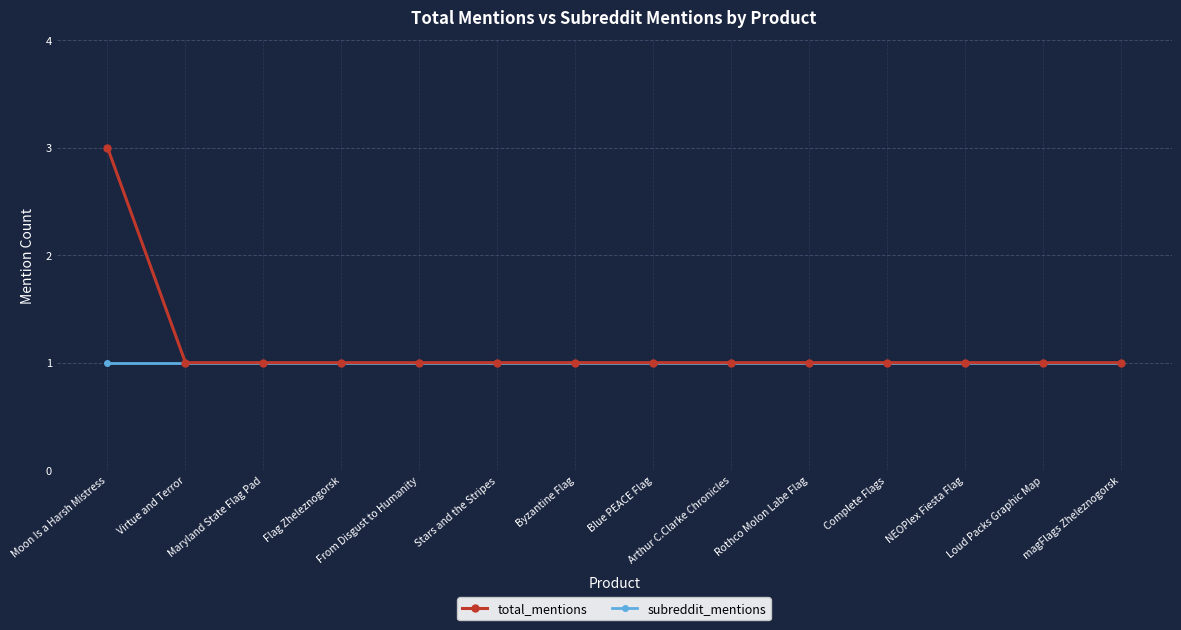

Which series has the widest spread of values?

total_mentions